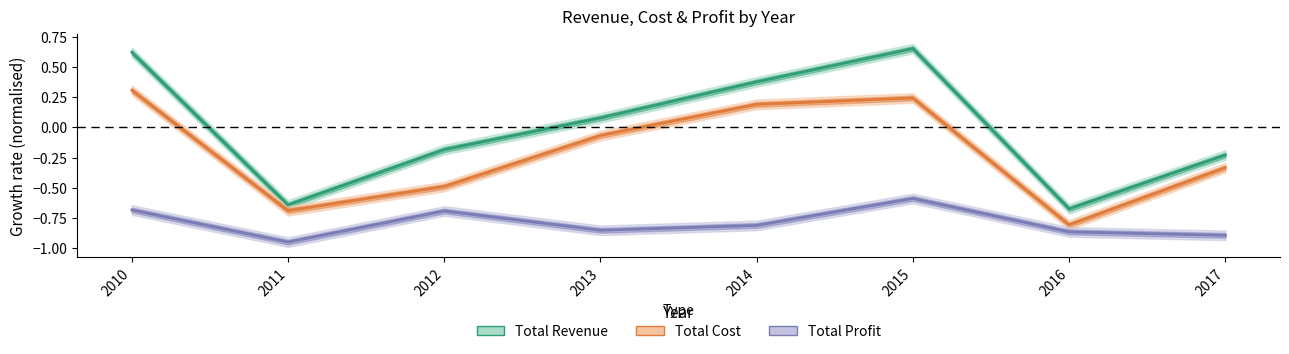

Which has a higher value, 2013 or 2012?

2013